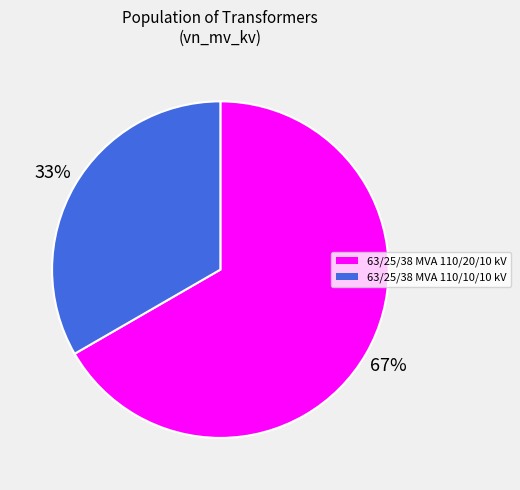

To the nearest percent, what is the combined percentage of 63/25/38 MVA 110/10/10 kV and 63/25/38 MVA 110/20/10 kV?

100%